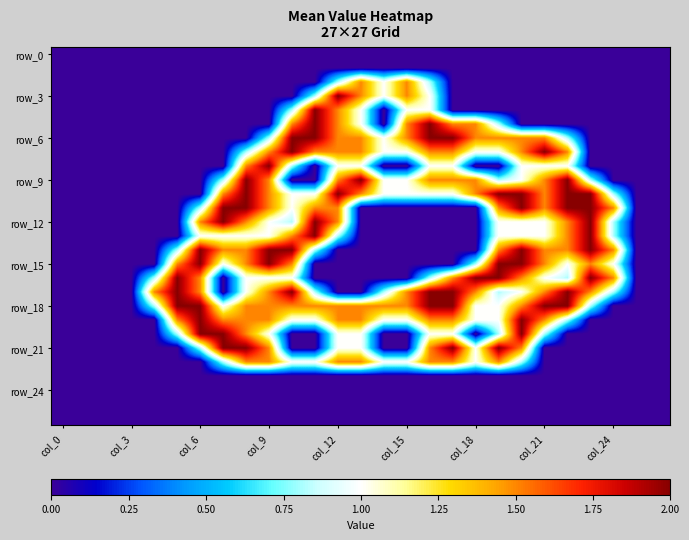

Which series has the widest spread of values?

row_3